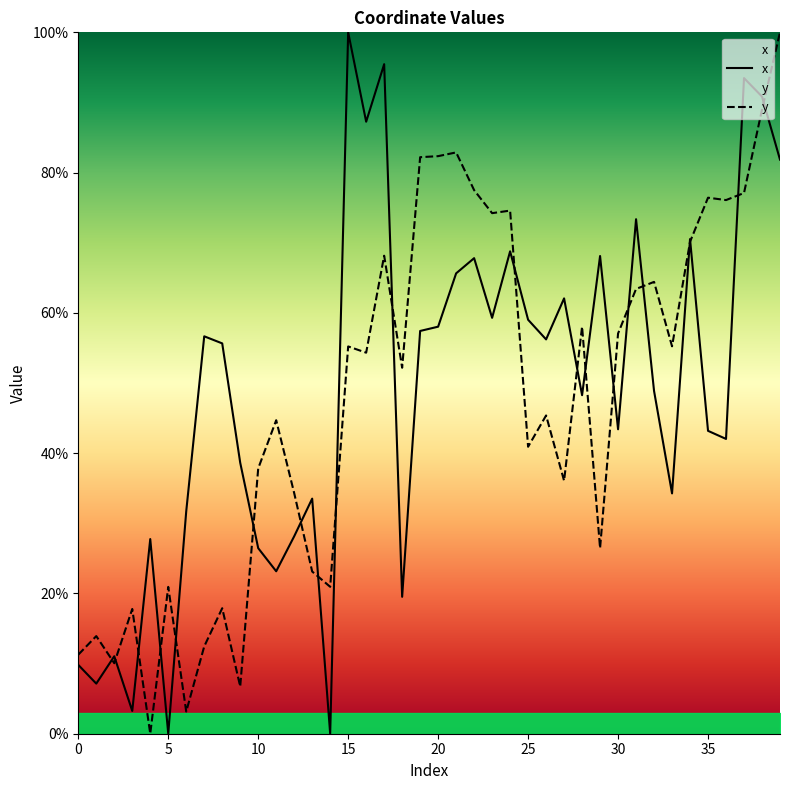

Is the value of y at 35 greater than the value of x at 20?

Yes